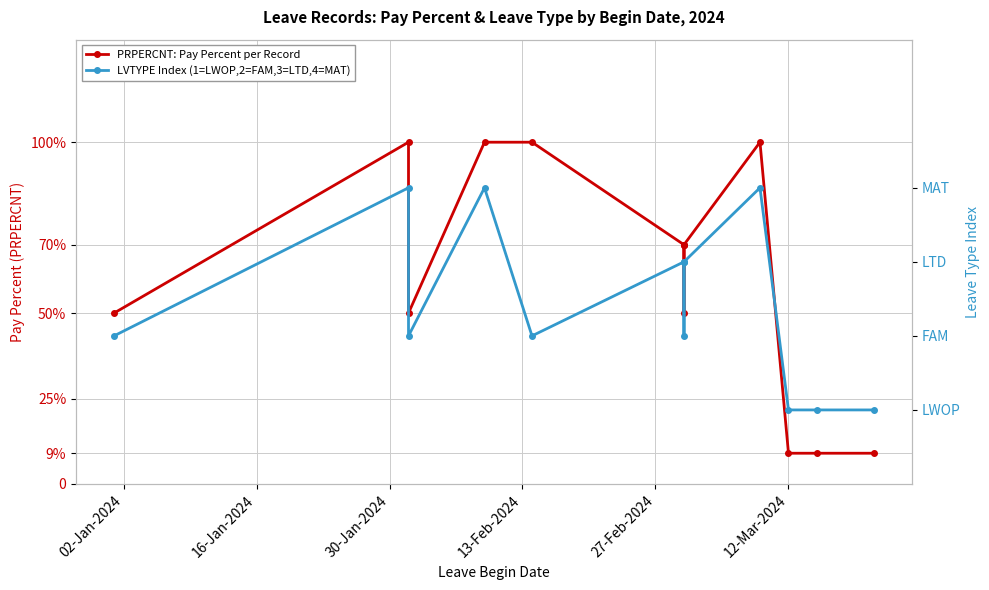

What position from the left is 27-Feb-2024?

5